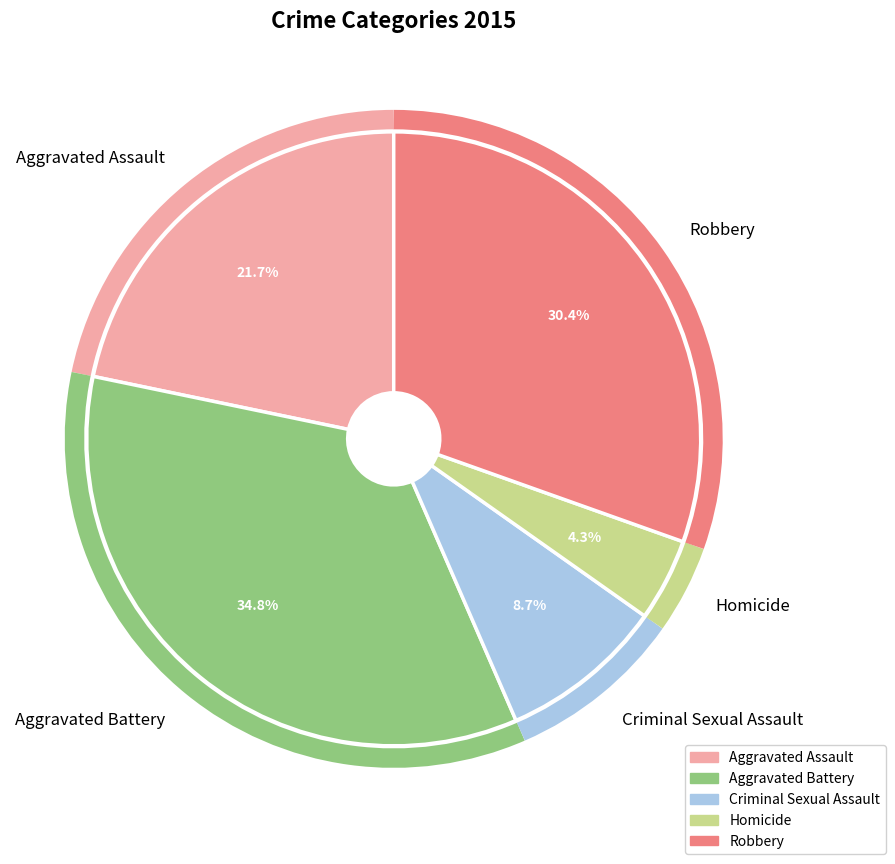

Which category has the biggest portion of the pie?

Aggravated Battery